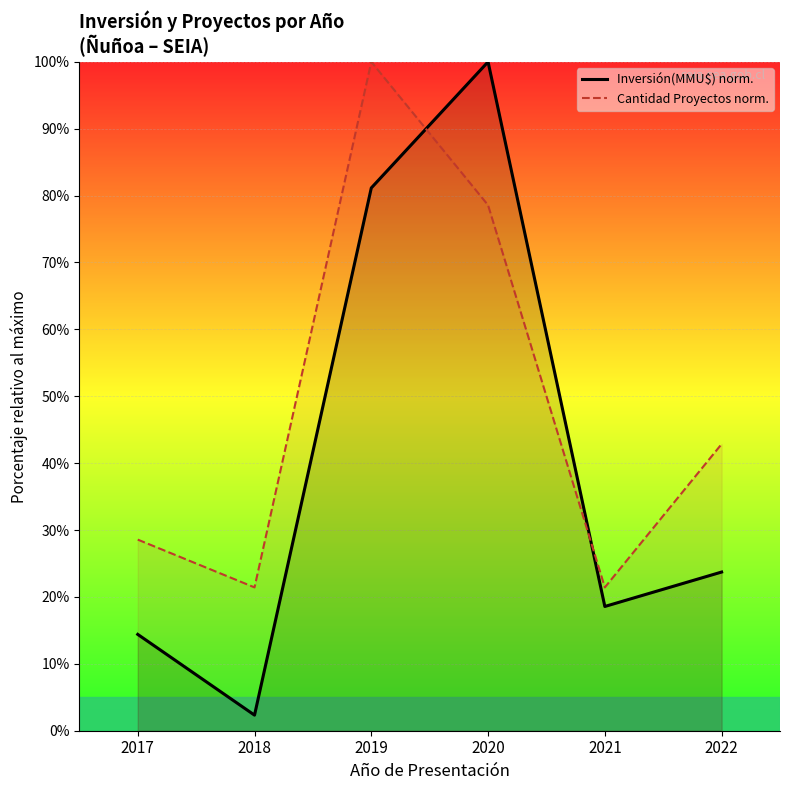

What is the maximum value shown in the chart?

100.0